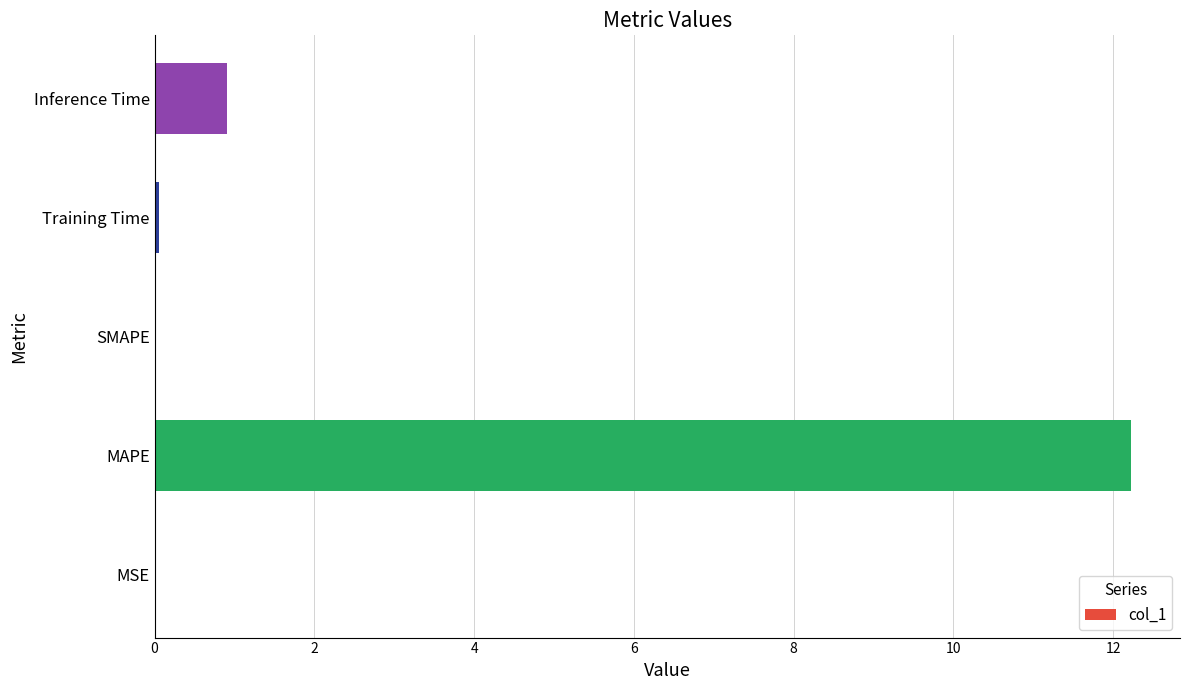

The chart shows a value of 0.0 at MSE. True or false?

True